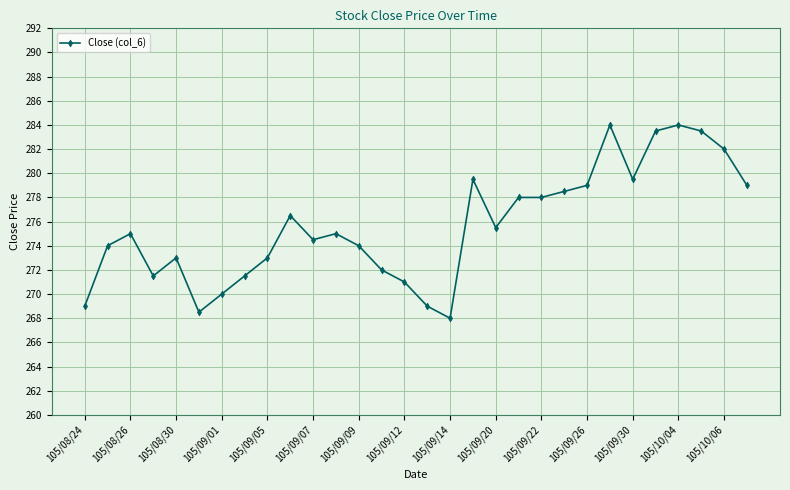

What is the difference between the maximum and minimum values?

16.0